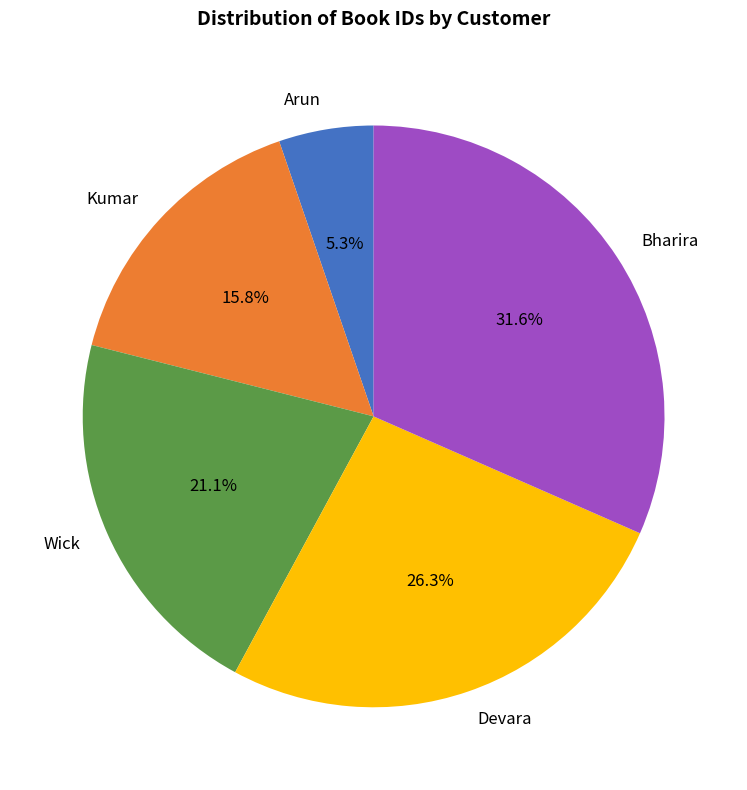

Which has a higher value, Wick or Devara?

Devara